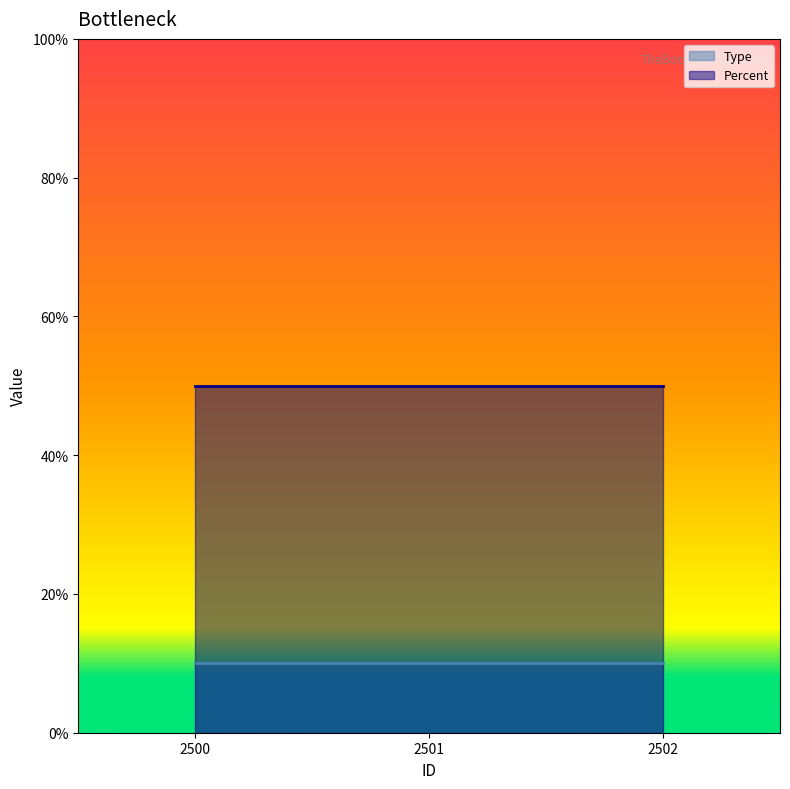

What are all the series names shown in the legend?

Type, Percent